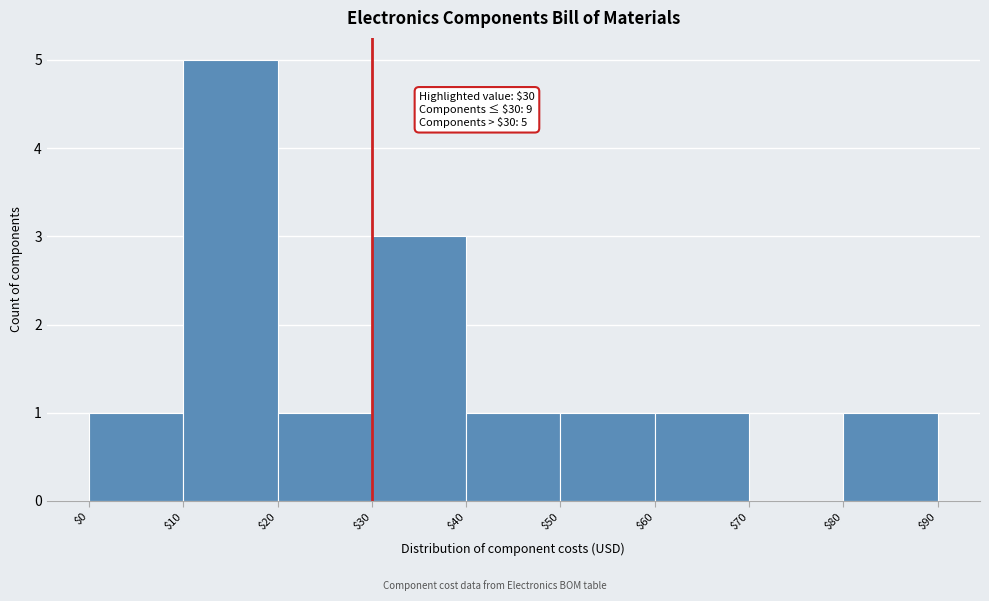

Over which range of the x-axis is the bar tallest?

$10 to $20